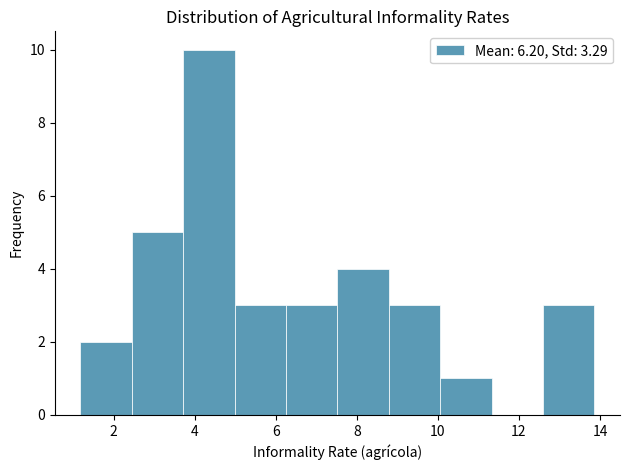

Reading left to right, list every bar in this chart as the range it spans on the x-axis followed by its height. Neither the bar edges nor the heights are printed on the chart, so give them approximately, as read against the axes.

1.2 to 2.4: 2
2.4 to 3.8: 5
3.8 to 5.0: 10
5.0 to 6.2: 3
6.2 to 7.6: 3
7.6 to 8.8: 4
8.8 to 10.0: 3
10.0 to 11.4: 1
11.4 to 12.6: 0
12.6 to 13.8: 3